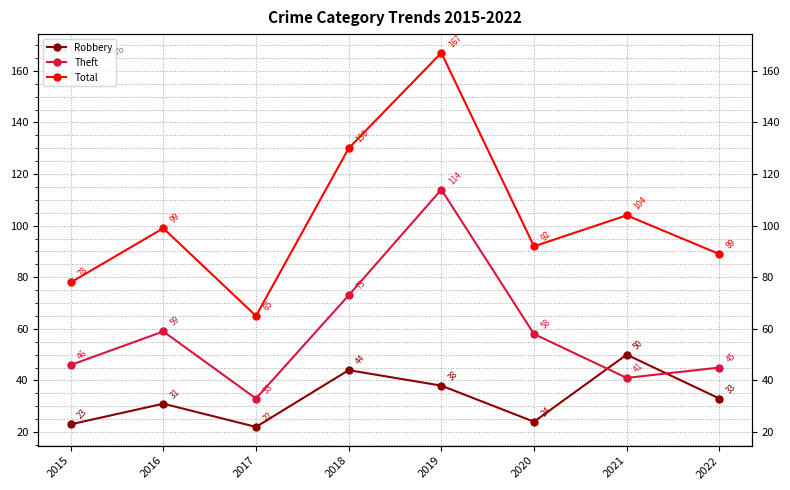

Is this an area chart (filled region under the line)?

No